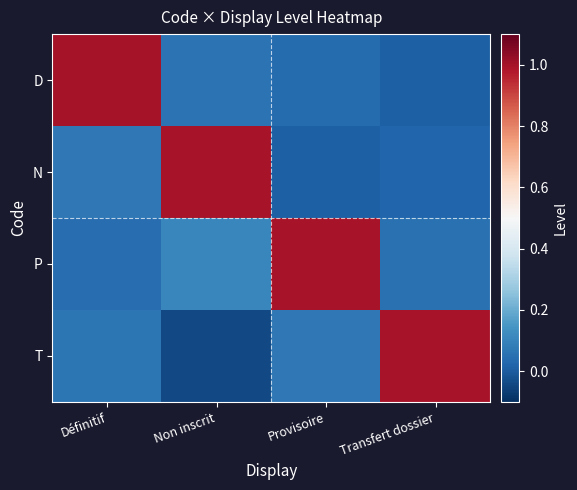

Reading left to right, list all the values displayed in this chart.

D: Définitif=1.0	Non inscrit=0.1	Provisoire=0.0	Transfert dossier=0.0
N: Définitif=0.1	Non inscrit=1.0	Provisoire=0.0	Transfert dossier=0.0
P: Définitif=0.0	Non inscrit=0.1	Provisoire=1.0	Transfert dossier=0.1
T: Définitif=0.1	Non inscrit=-0.0	Provisoire=0.1	Transfert dossier=1.0